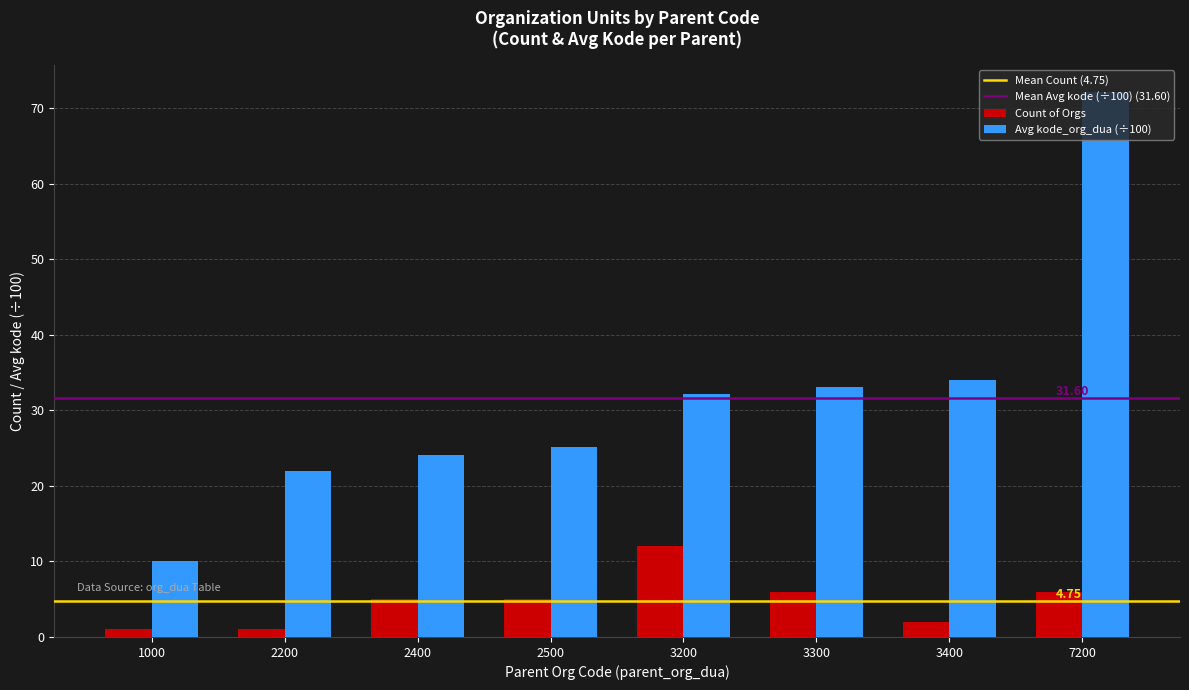

How many series are shown in this chart?

2